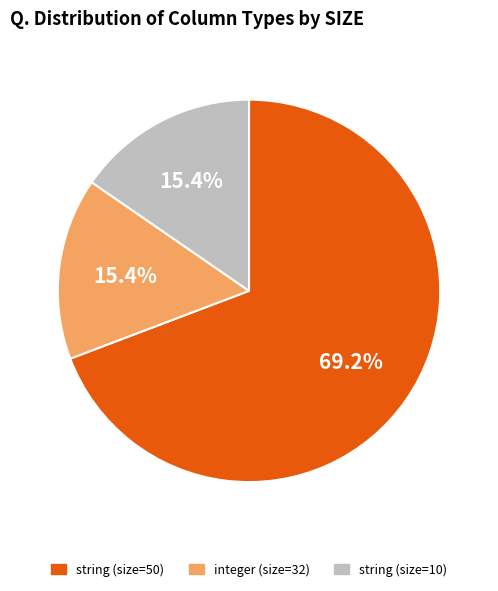

How many slices are in this pie chart?

3